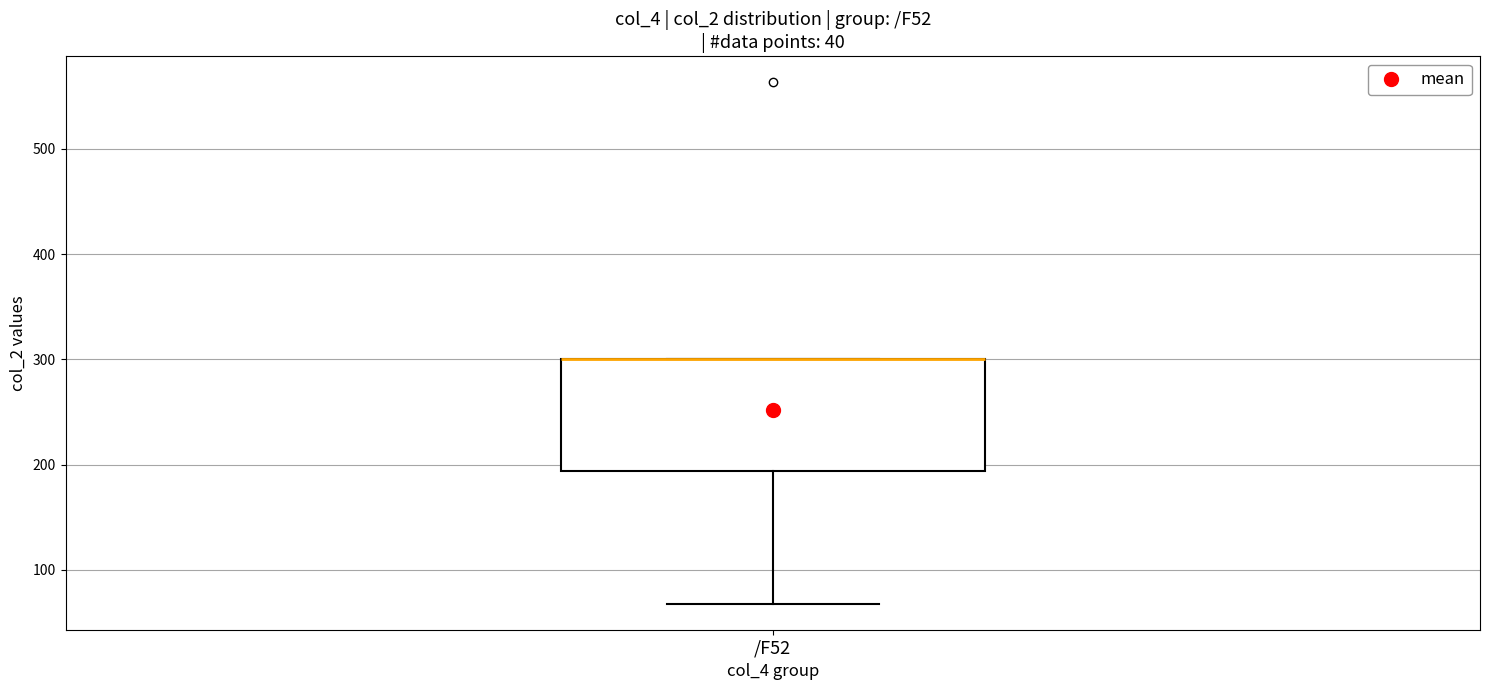

Transcribe this box plot: give where the median line is, the range the box spans, and where the two whiskers end, as read against the y-axis. The values are not printed on the chart, so give them approximately, as read against the axis.

median 300 (drawn on the box's upper edge), box 190 to 300, whiskers 70 to 300